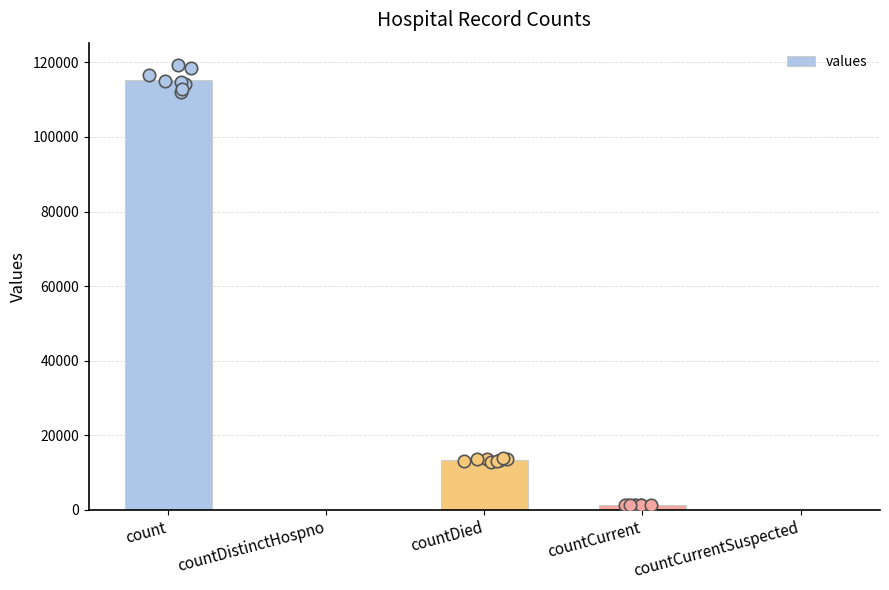

Which has a higher value, countCurrentSuspected or countCurrent?

countCurrent